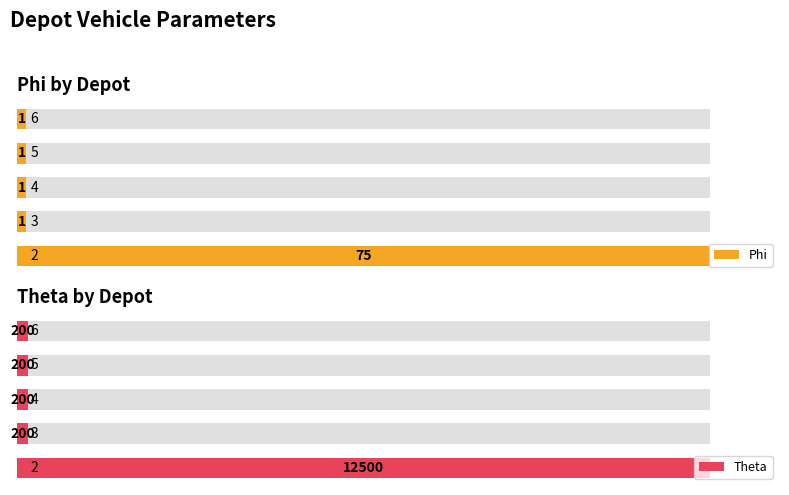

List the series in order of their overall mean, lowest first.

Phi, Theta